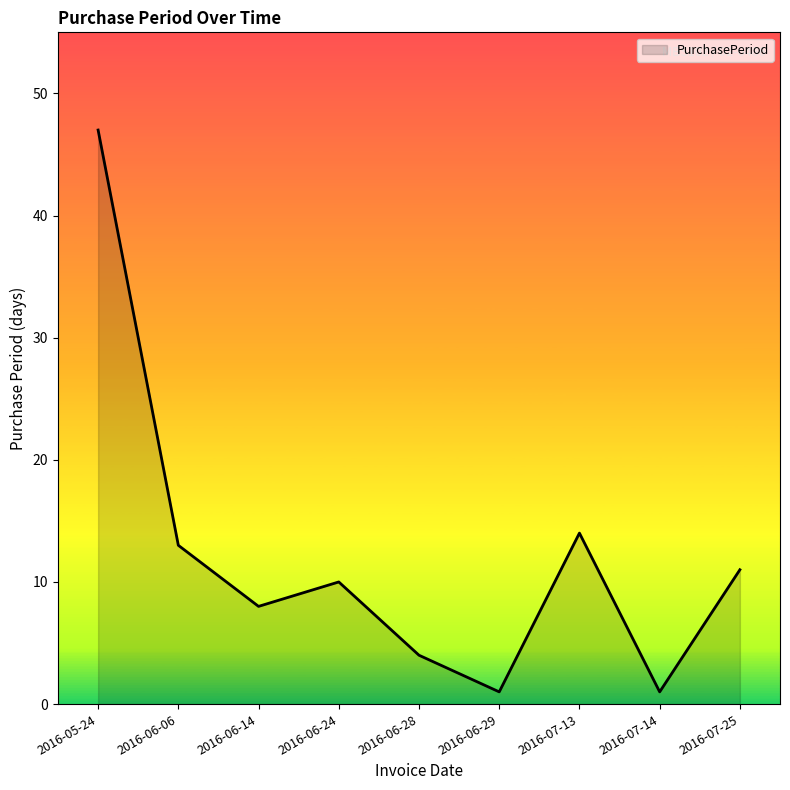

At which category does the chart reach its peak across all series?

2016-05-24